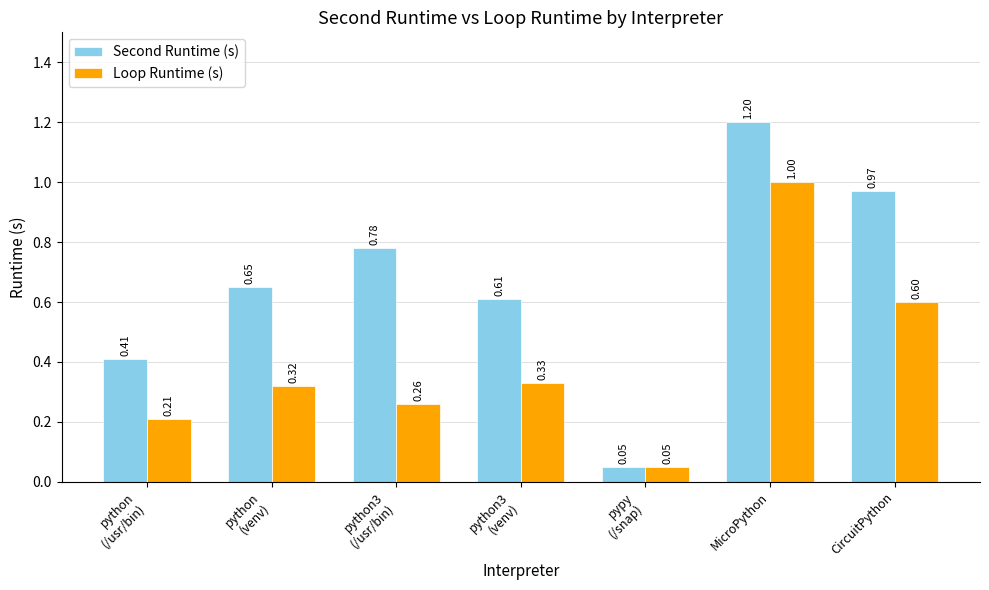

What are all the series names shown in the legend?

Second Runtime (s), Loop Runtime (s)